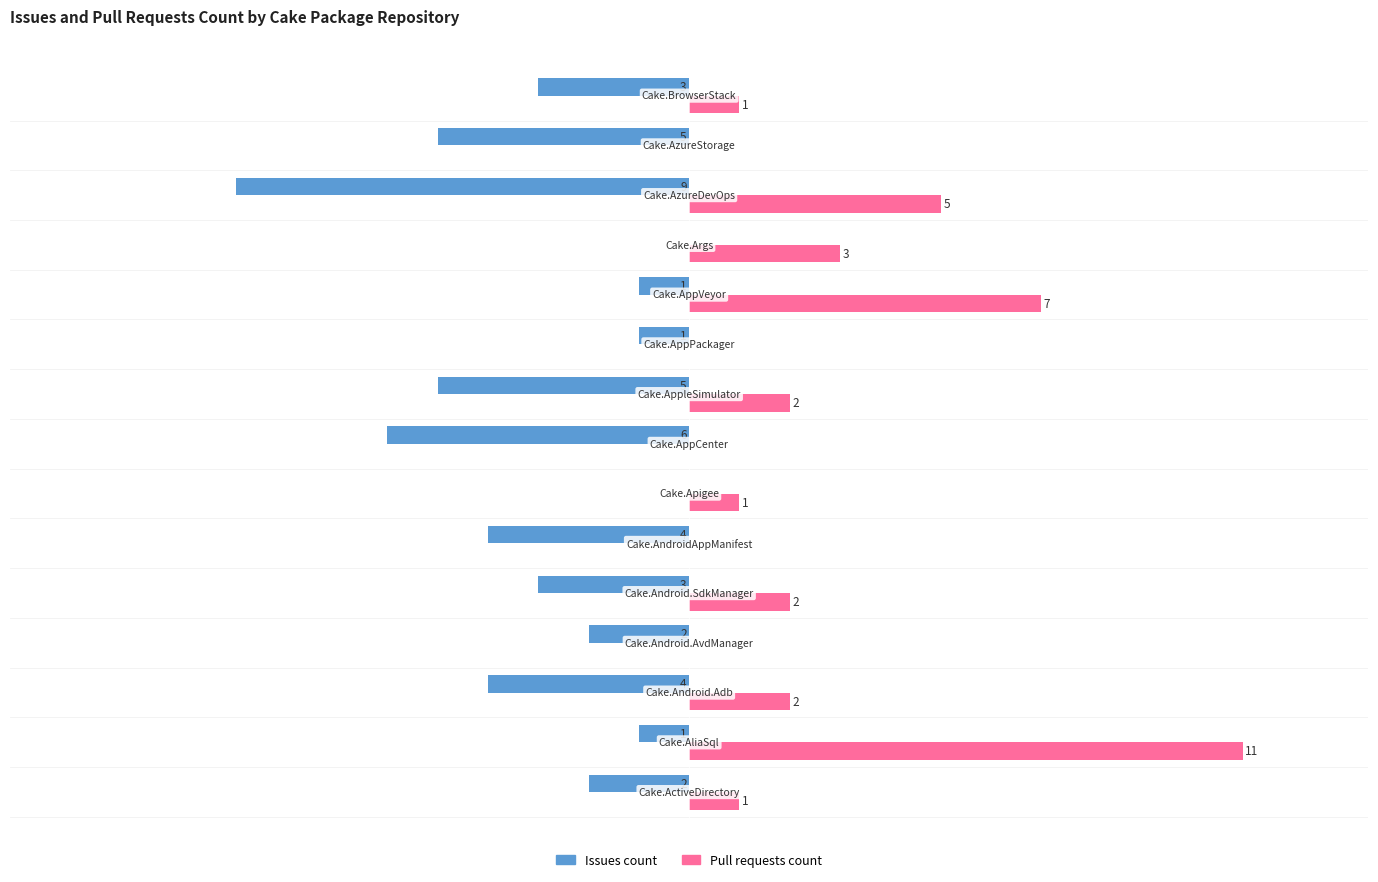

Which series has the largest total across all categories?

Pull requests count